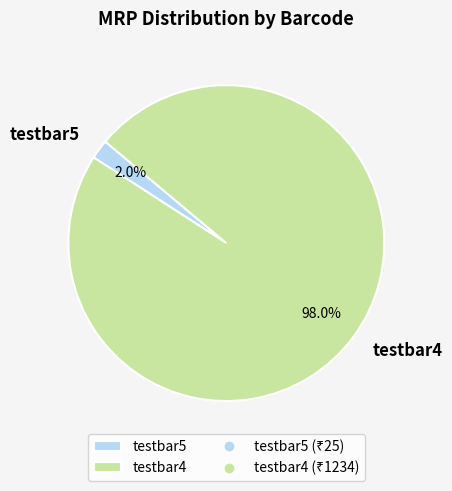

Rank the categories by value from lowest to highest.

testbar5, testbar4